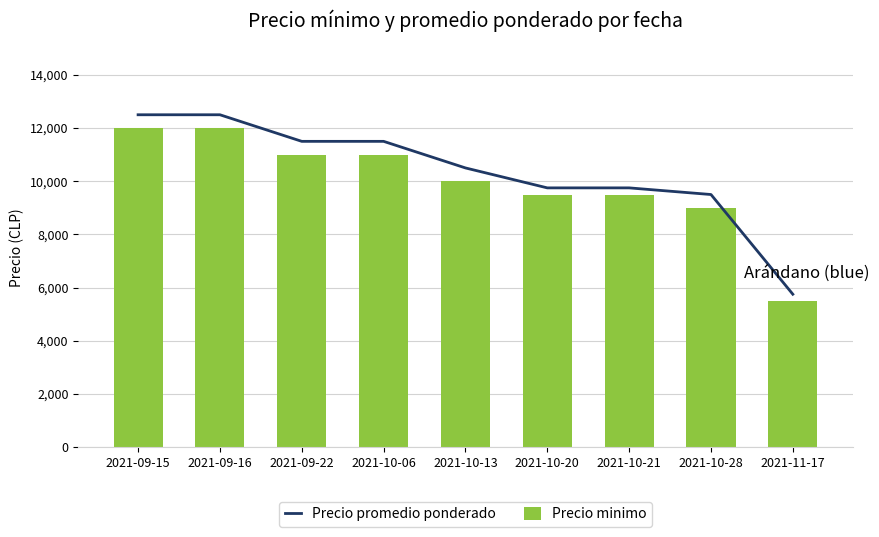

What is the difference between the maximum and minimum values in the Precio promedio ponderado series?

6750